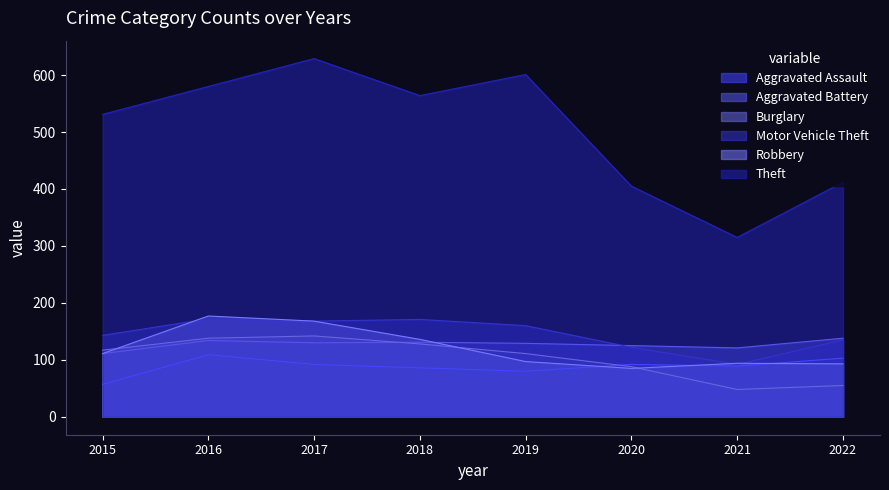

The Burglary series shows 159 at 2019. True or false?

False